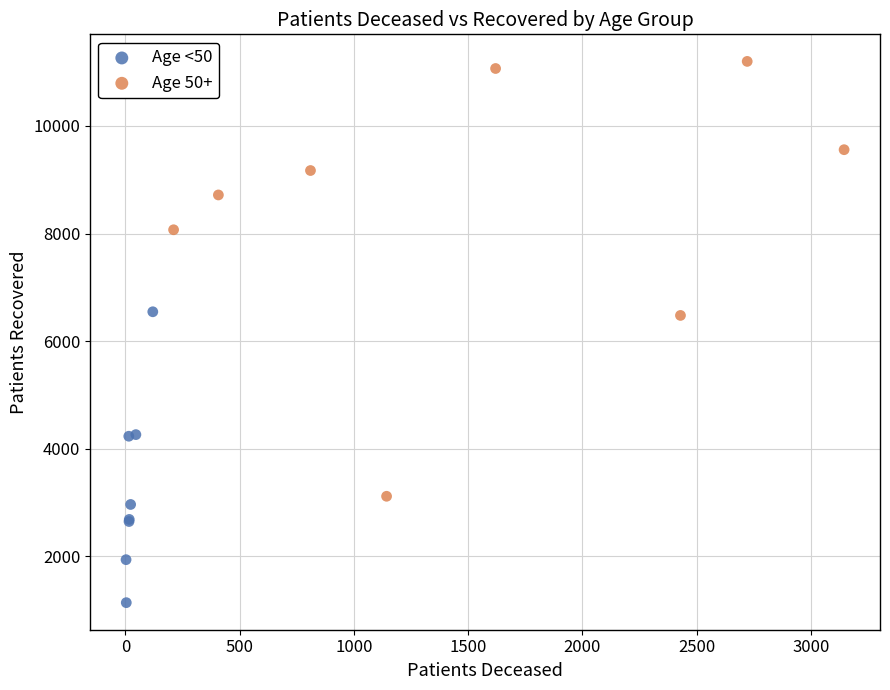

What are all the series names shown in the legend?

Age <50, Age 50+